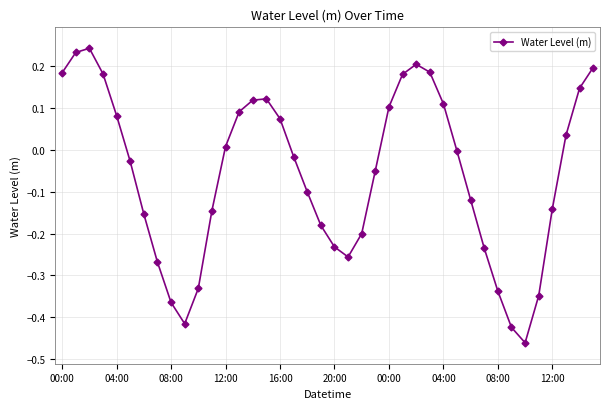

What is the difference between the second highest and second lowest values?

0.7